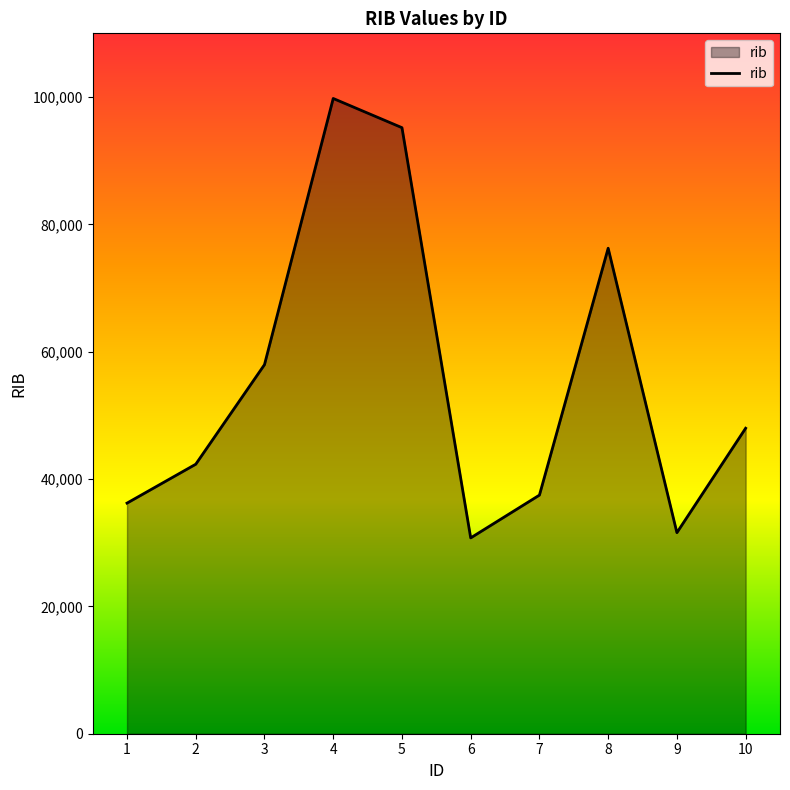

The value at 3 is 100031. True or false?

False